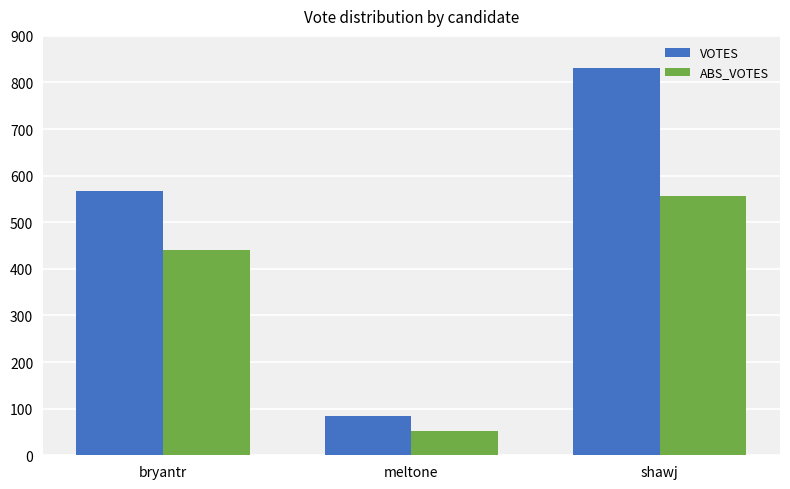

Is the value of ABS_VOTES at bryantr greater than the value of VOTES at meltone?

Yes